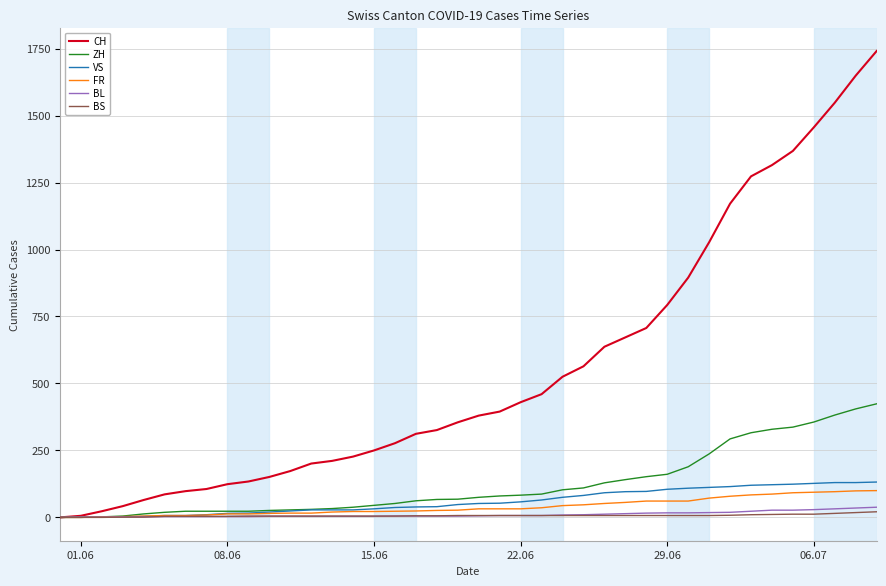

What is the greatest value displayed?

1741